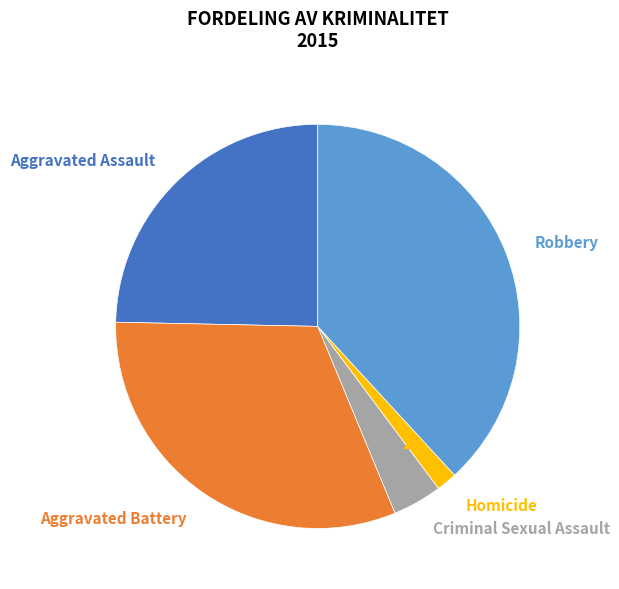

Count the number of slices in the pie.

5